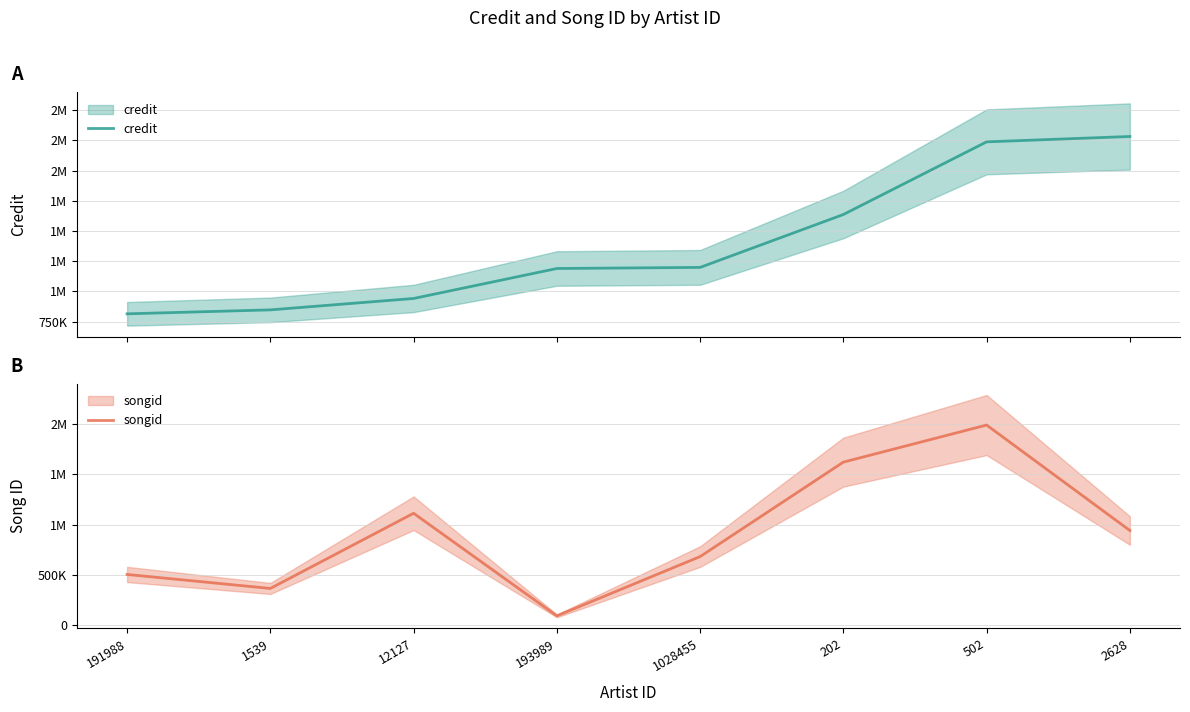

What is the spread (max minus min) of values at 12127?

170927